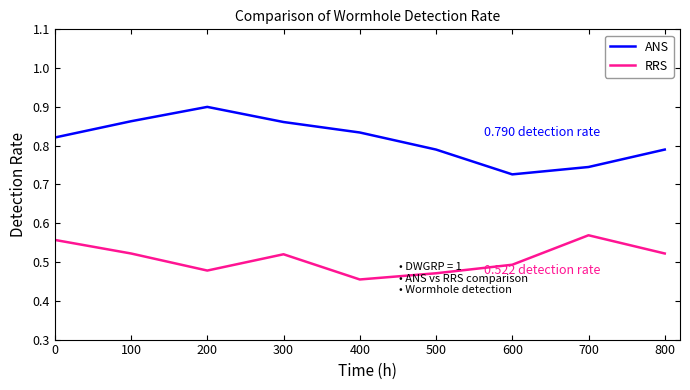

Is it true that ANS equals 1.5 at 400?

False